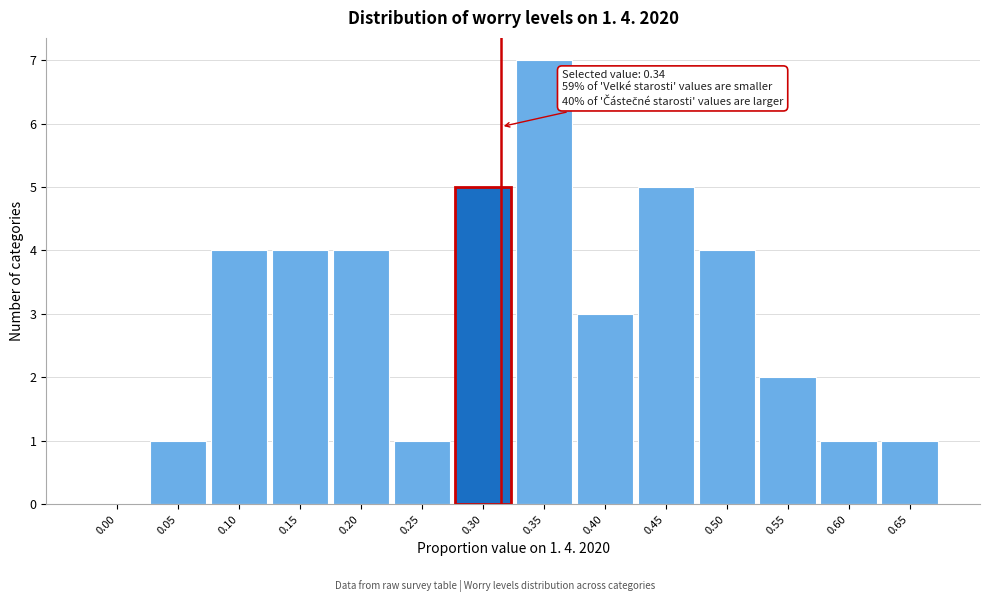

Reading right to left, what are all the values shown in this chart?

0.65=1	0.60=1	0.55=2	0.50=4	0.45=5	0.40=3	0.35=7	0.30=5	0.25=1	0.20=4	0.15=4	0.10=4	0.05=1	0.00=0